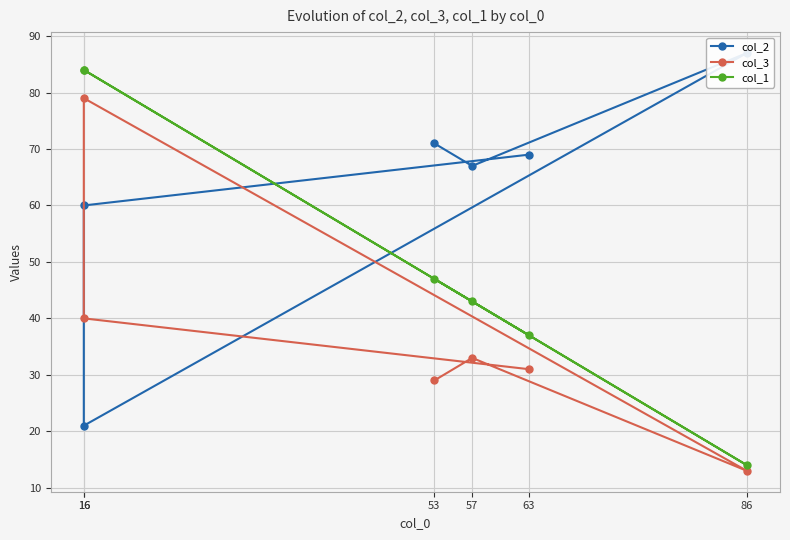

What is the approximate value of col_3 at 63, to the nearest 5?

30